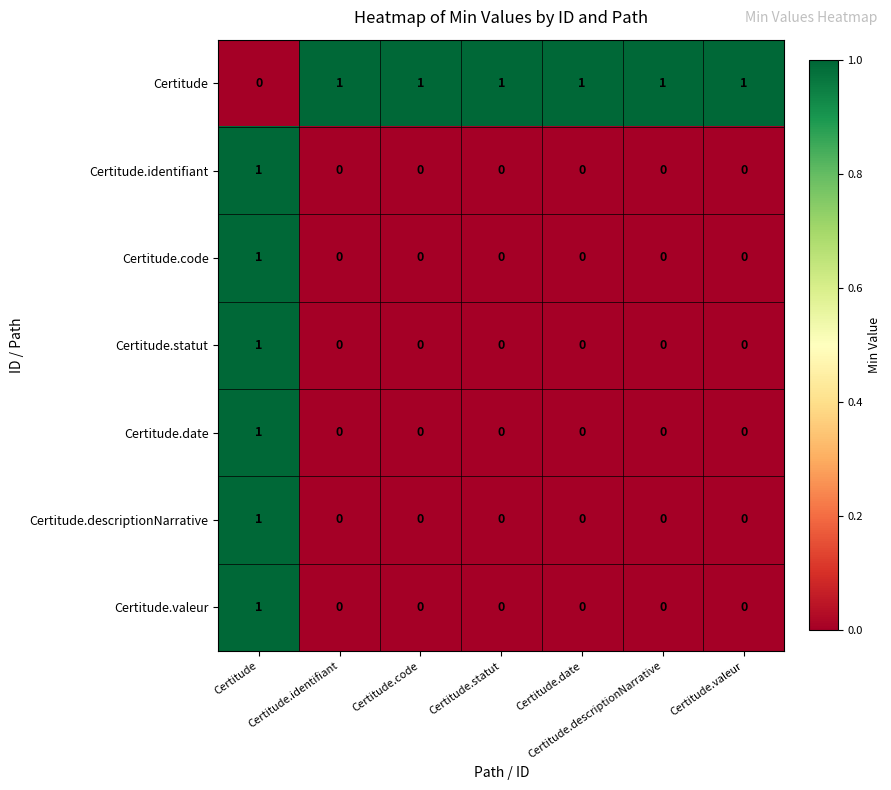

The Certitude.identifiant series shows 0 at Certitude.identifiant. True or false?

True